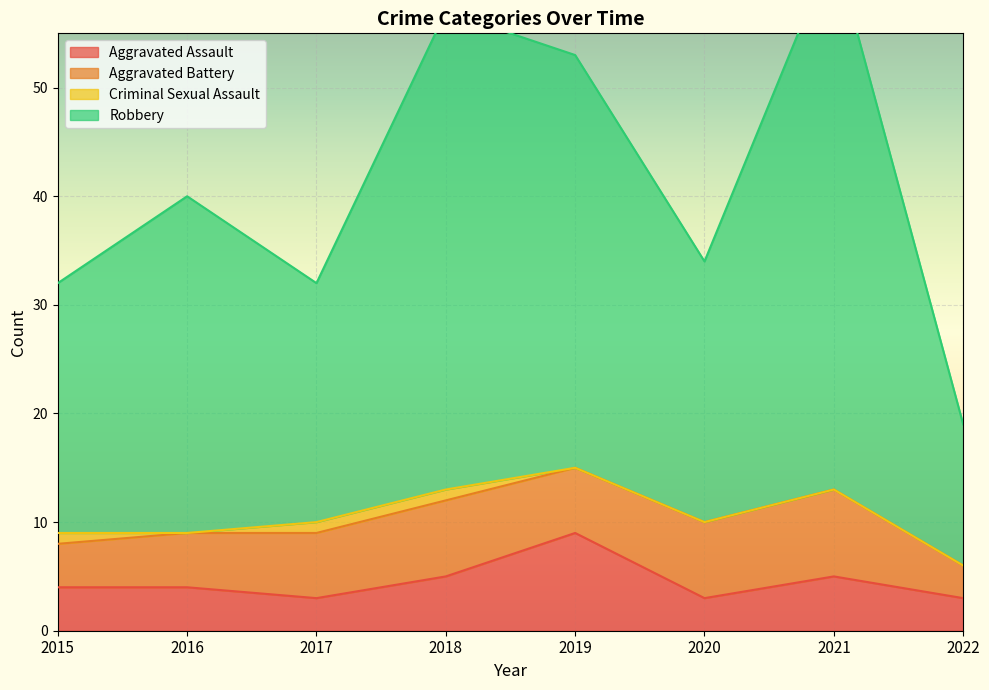

Is it true that Aggravated Assault equals 5 at 2018?

True